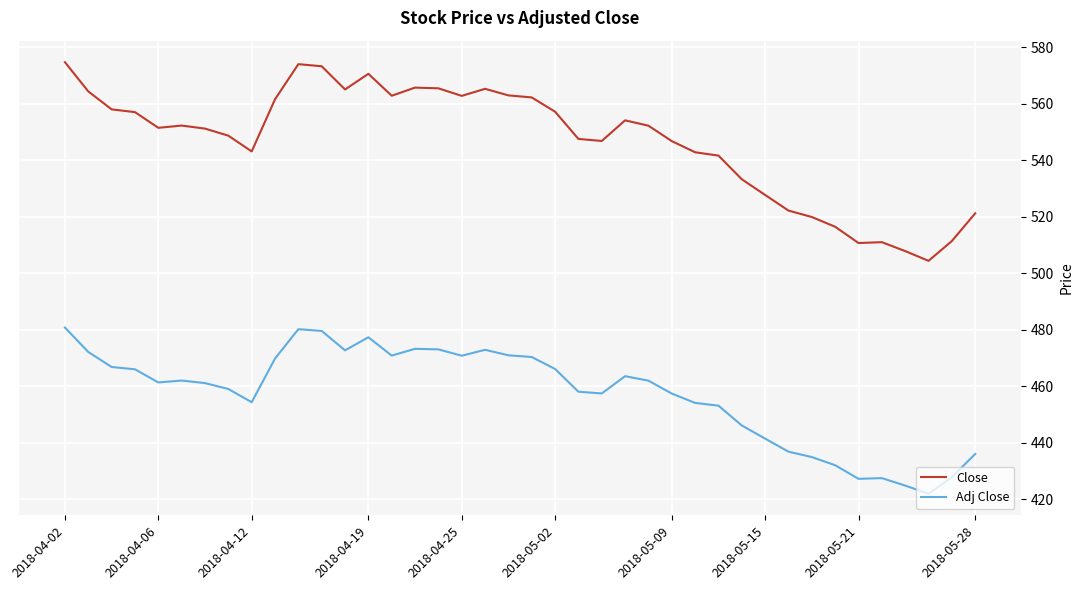

Which series has the widest spread of values?

Close